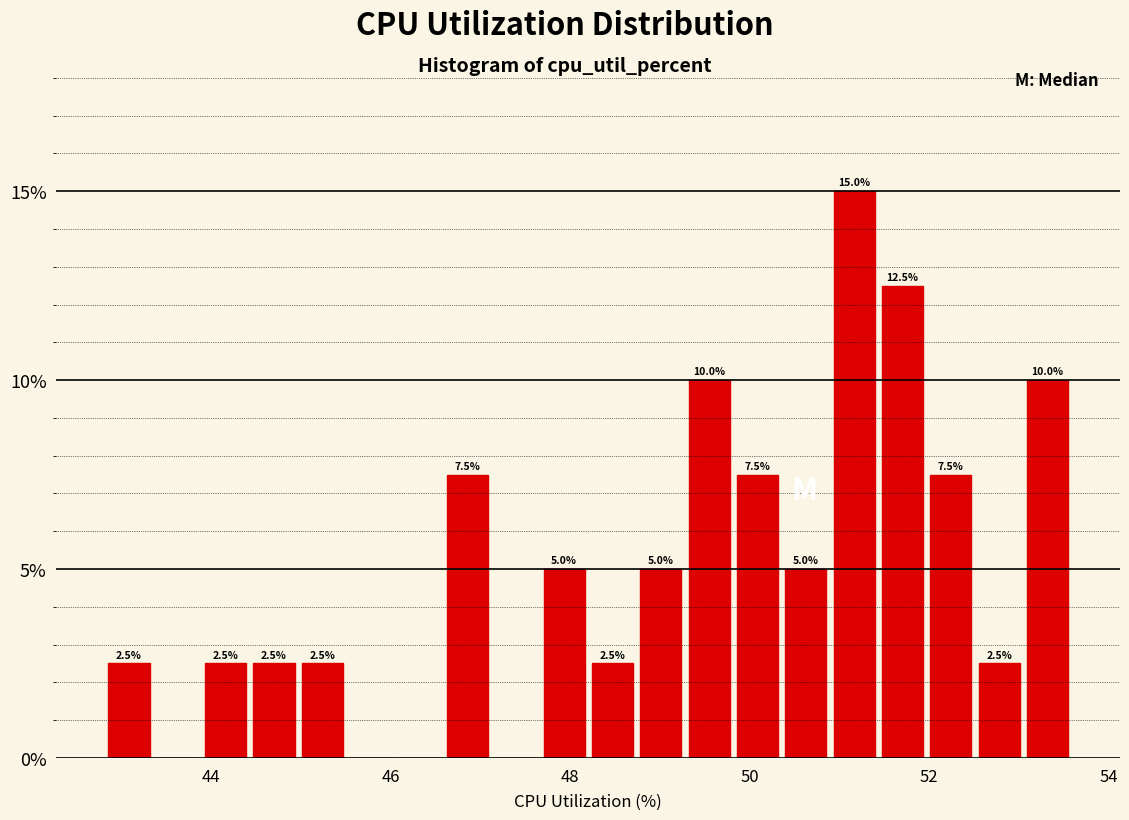

Read against the x-axis, roughly where is the centre of the tallest bar?

51.2